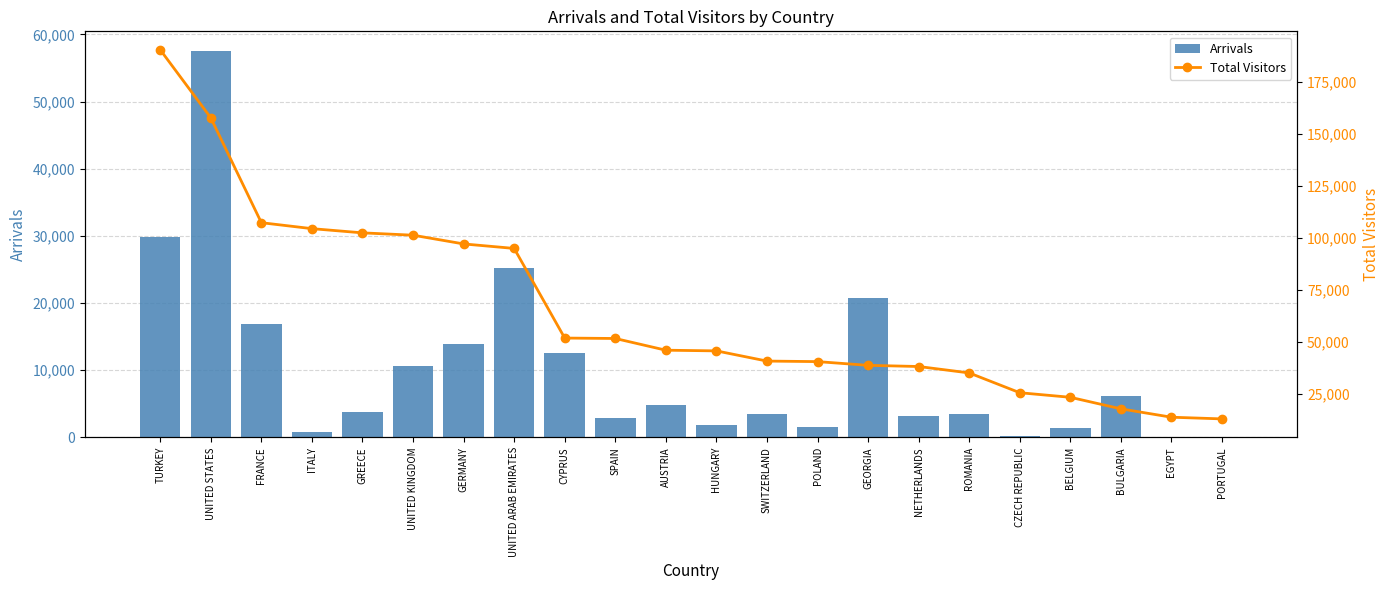

What is the maximum value for Arrivals?

57592